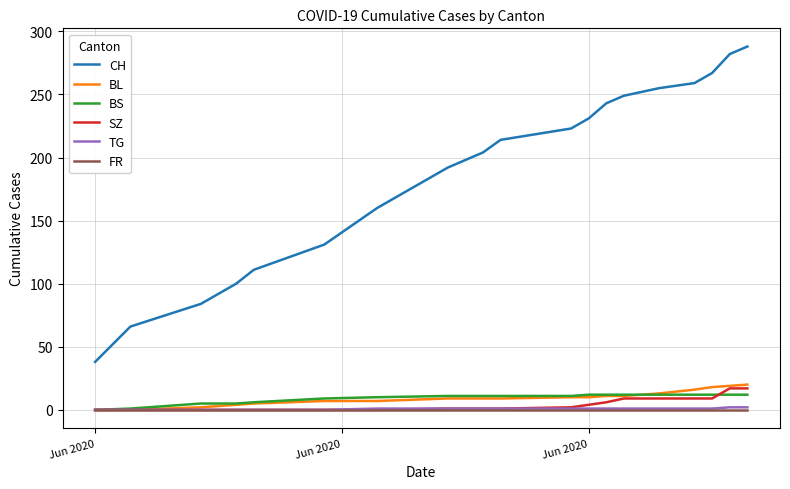

Count the number of data series in this chart.

6